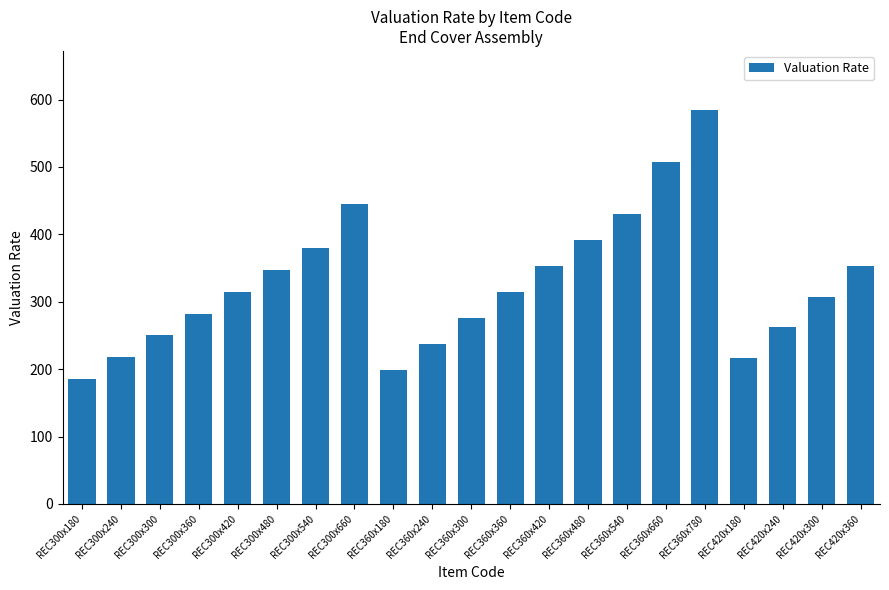

What is the approximate value at REC300x540?

380.1